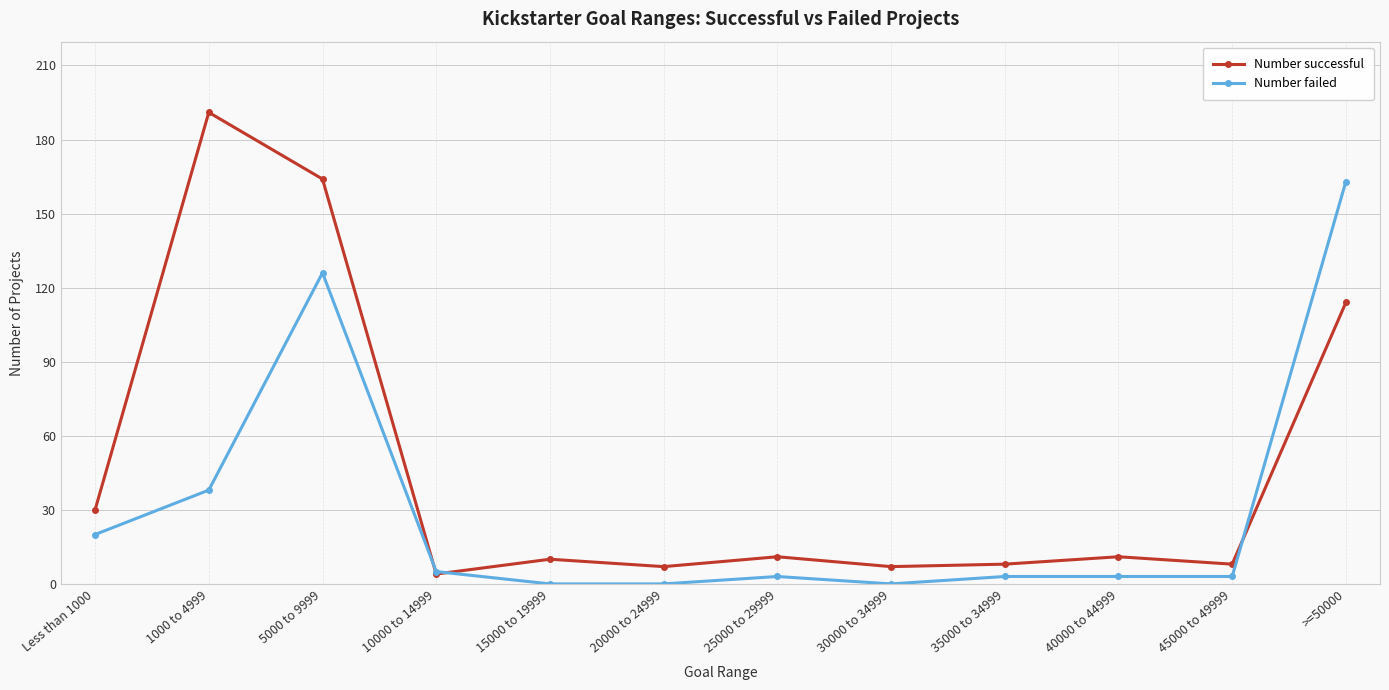

Count the number of data series in this chart.

2